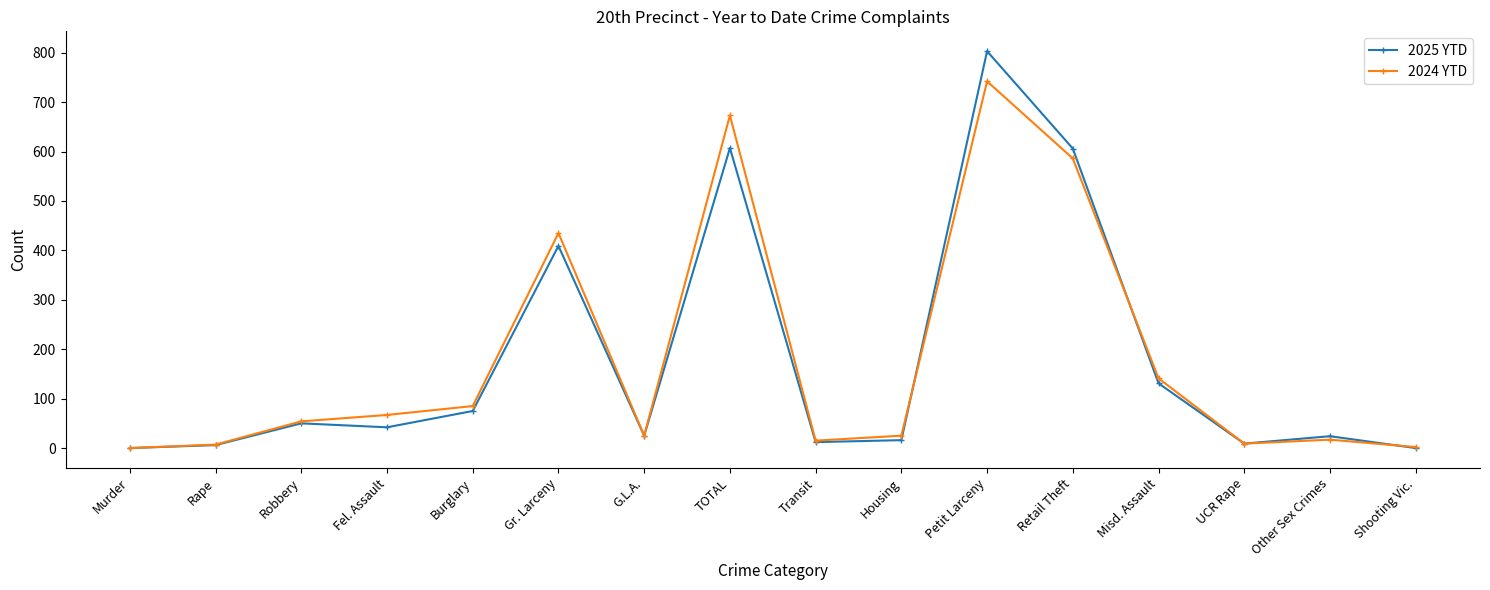

How many data points does each series have?

16